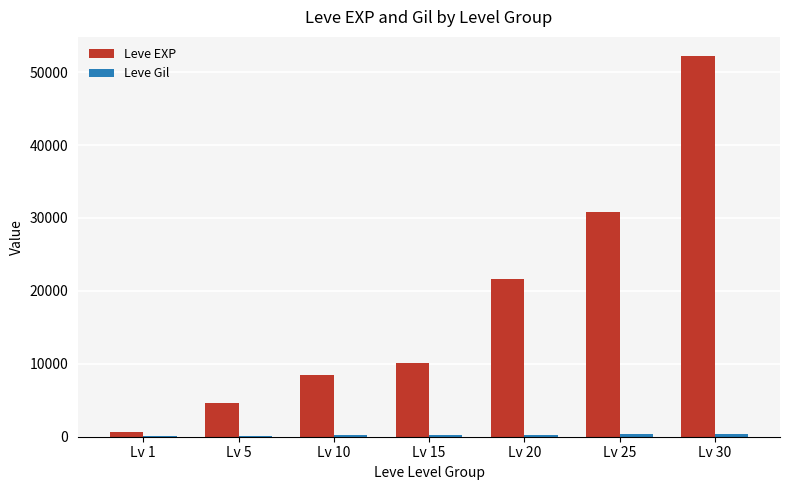

What is the maximum value for Leve EXP?

52220